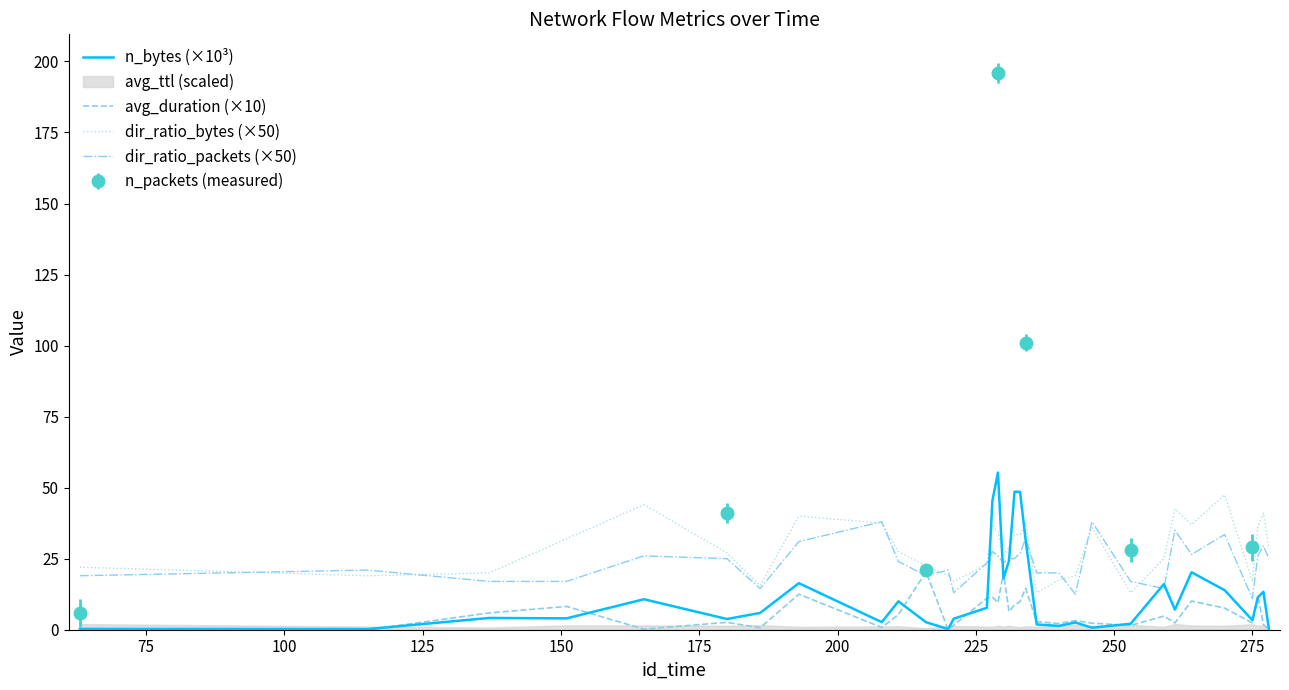

True or false: n_bytes (×10³) and dir_ratio_bytes (×50) cross at least once.

True